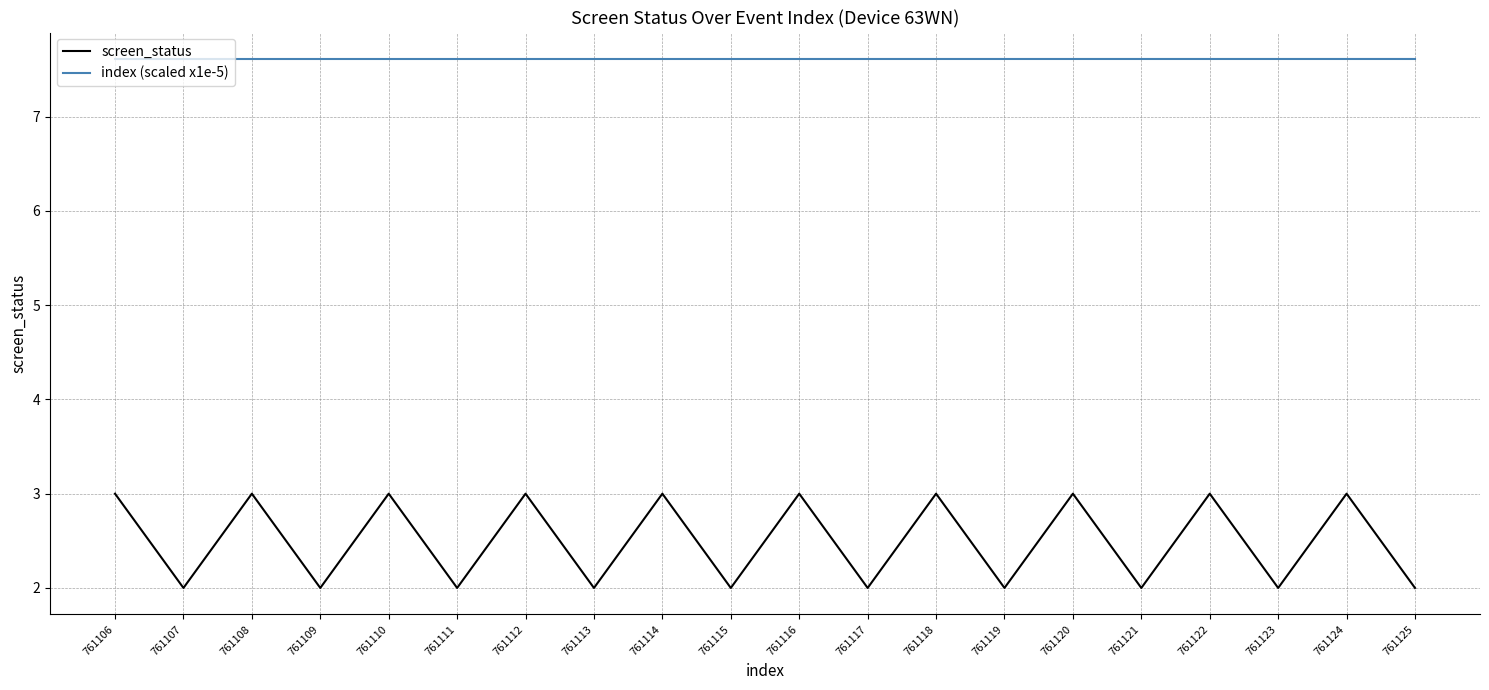

What is the difference between the highest and lowest values at 761107?

5.6